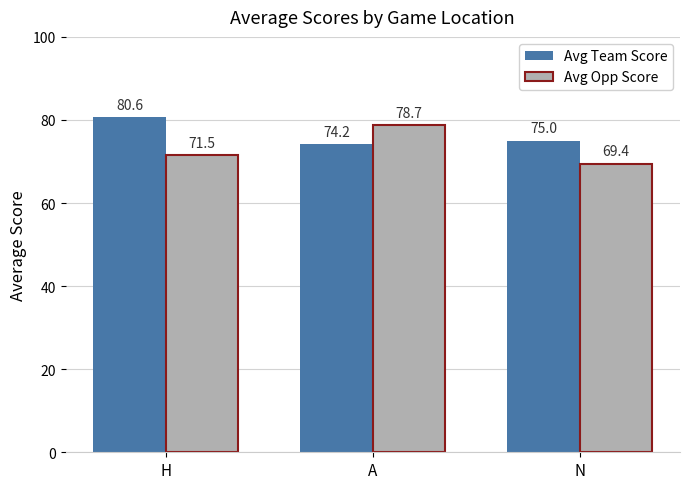

What is the label of the 1st bar from the right?

N